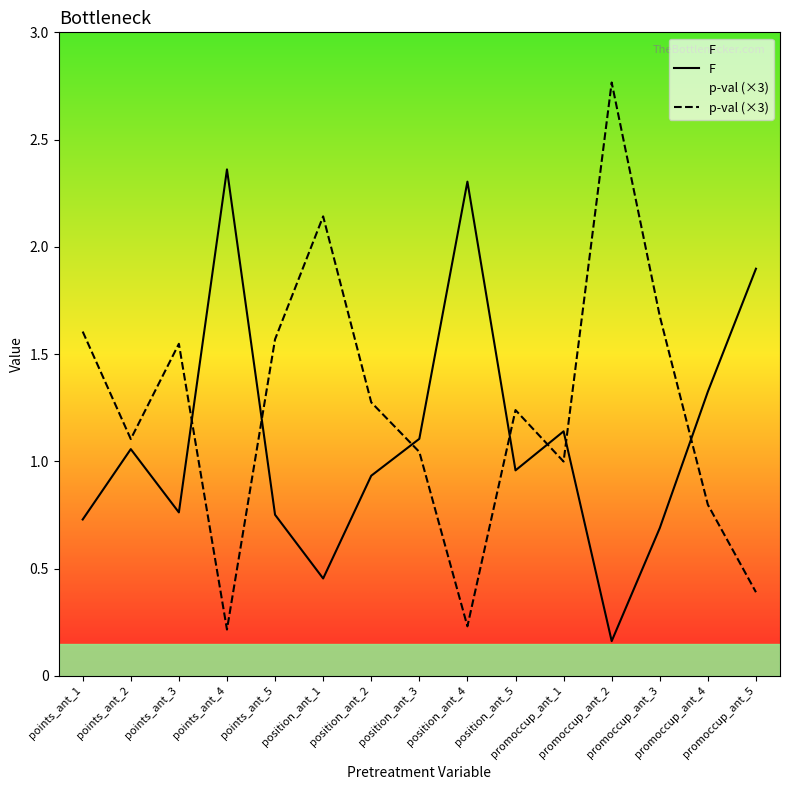

Reading left to right, what are all the values shown in this chart?

F: 0.7	1.1	0.8	2.4	0.8	0.5	0.9	1.1	2.3	1.0	1.1	0.2	0.7	1.3	1.9
p-val (×3): 1.6	1.1	1.5	0.2	1.6	2.1	1.3	1.0	0.2	1.2	1.0	2.8	1.7	0.8	0.4